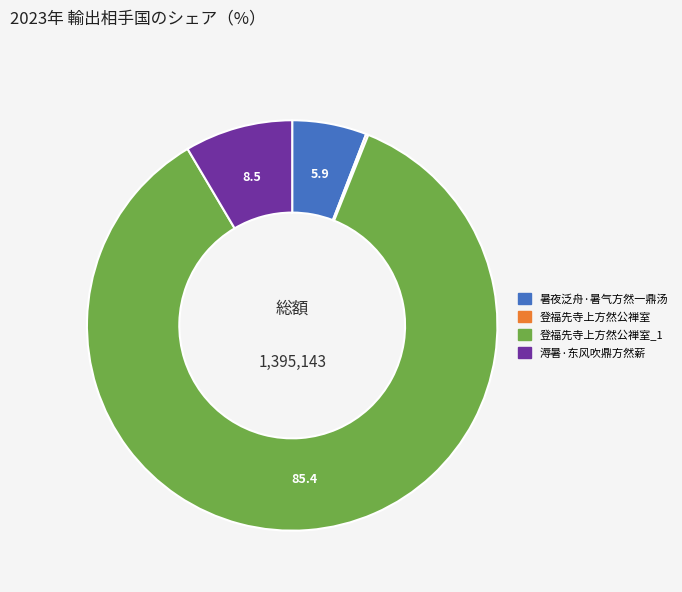

Is there a majority slice in this chart?

Yes